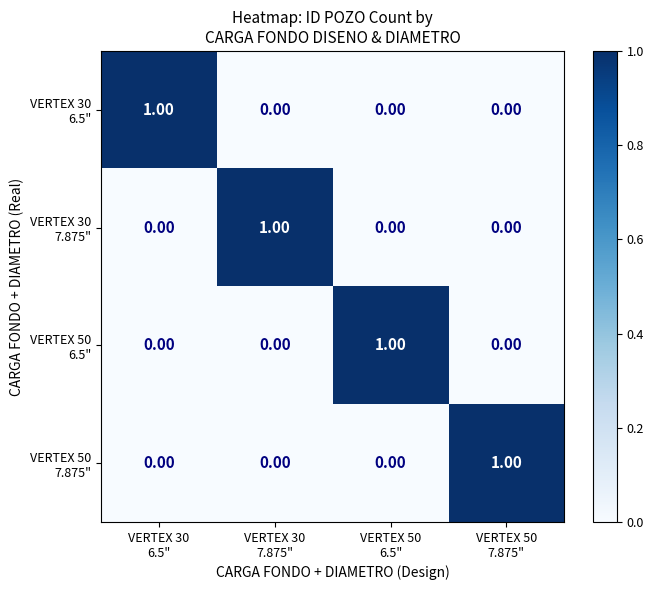

How many distinct data groups are displayed?

4